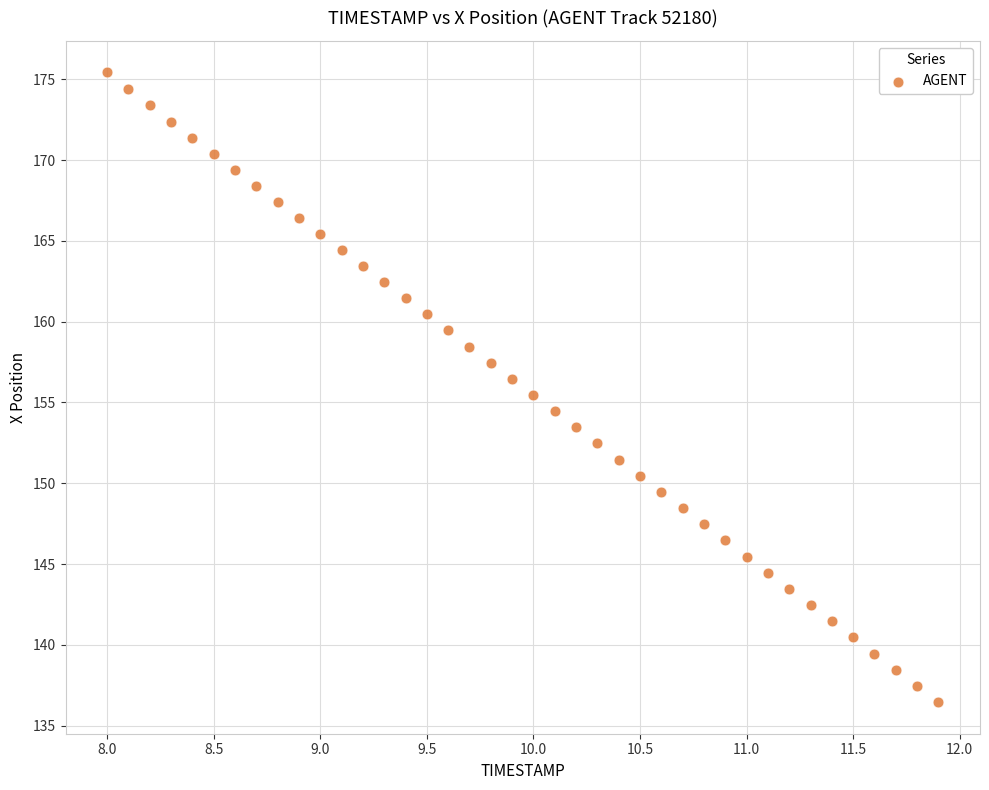

What is the range of Y values (max minus min)?

39.0